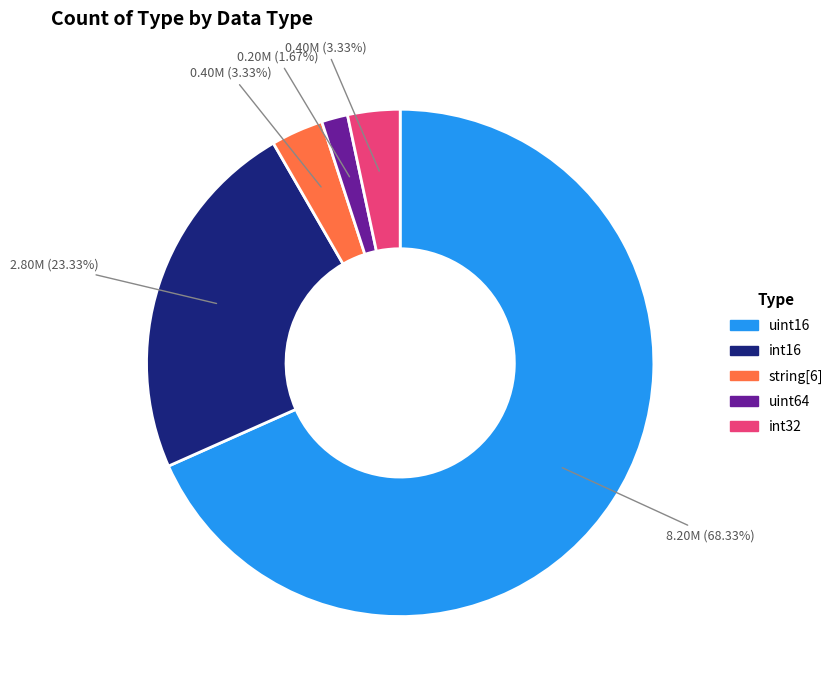

Which has a higher value, string[6] or uint64?

string[6]